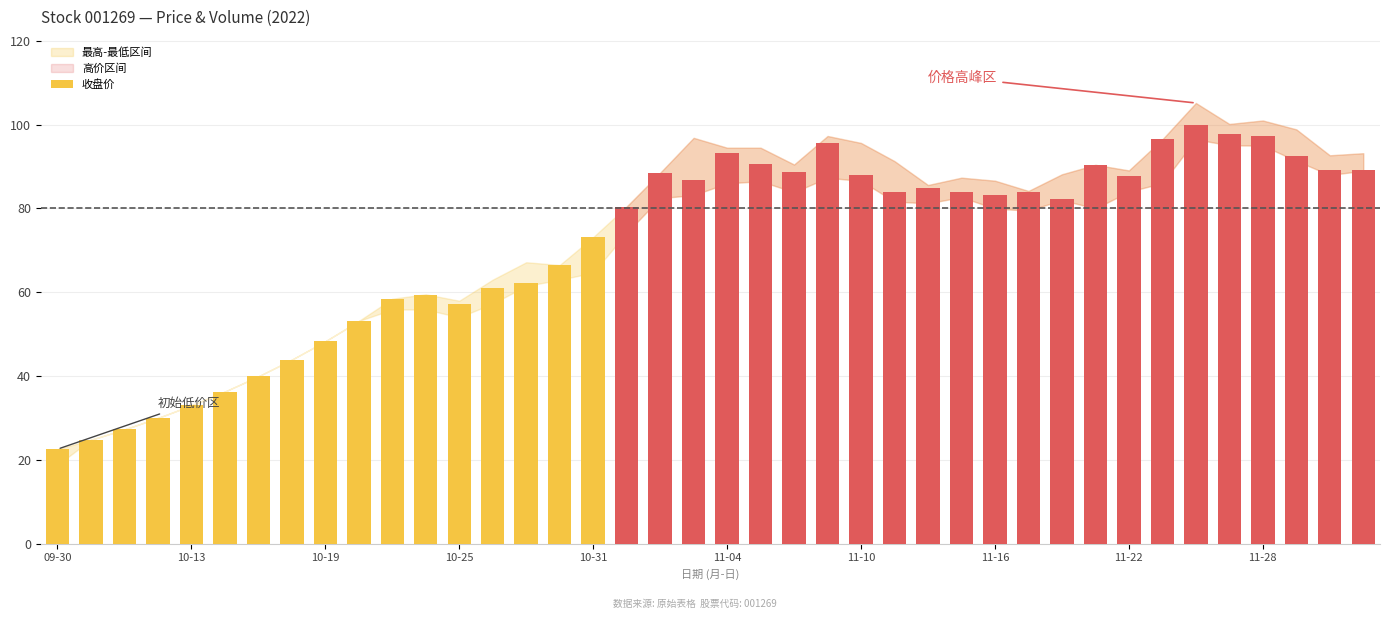

What is the value of the 24th bar from the left?

95.5